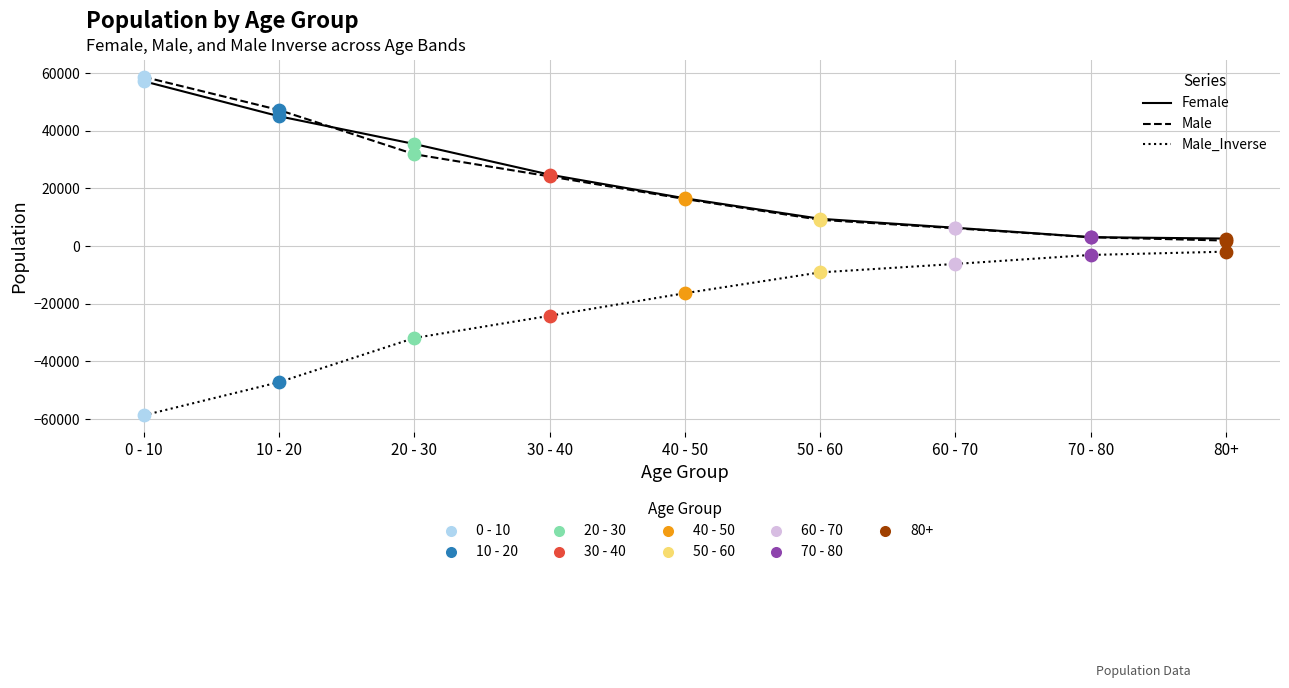

What is the smallest value displayed?

-58667